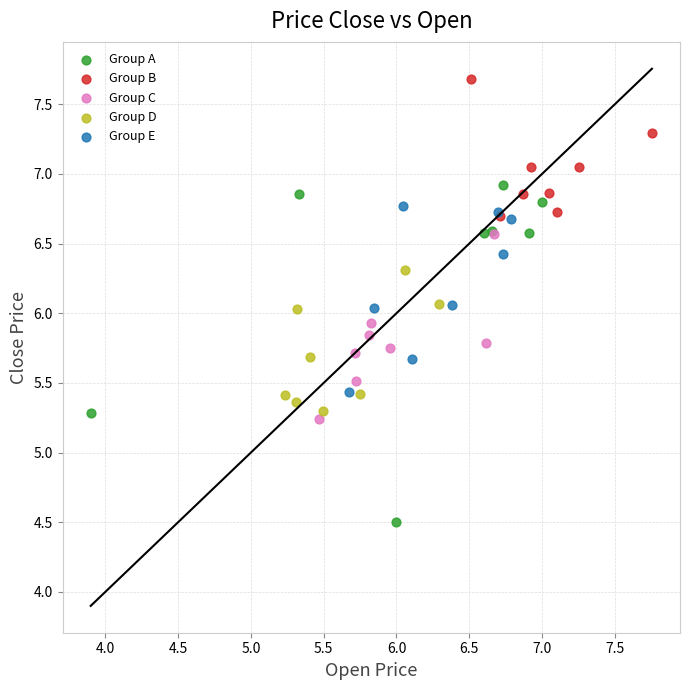

Which series has the largest Y range (max minus min)?

Group A